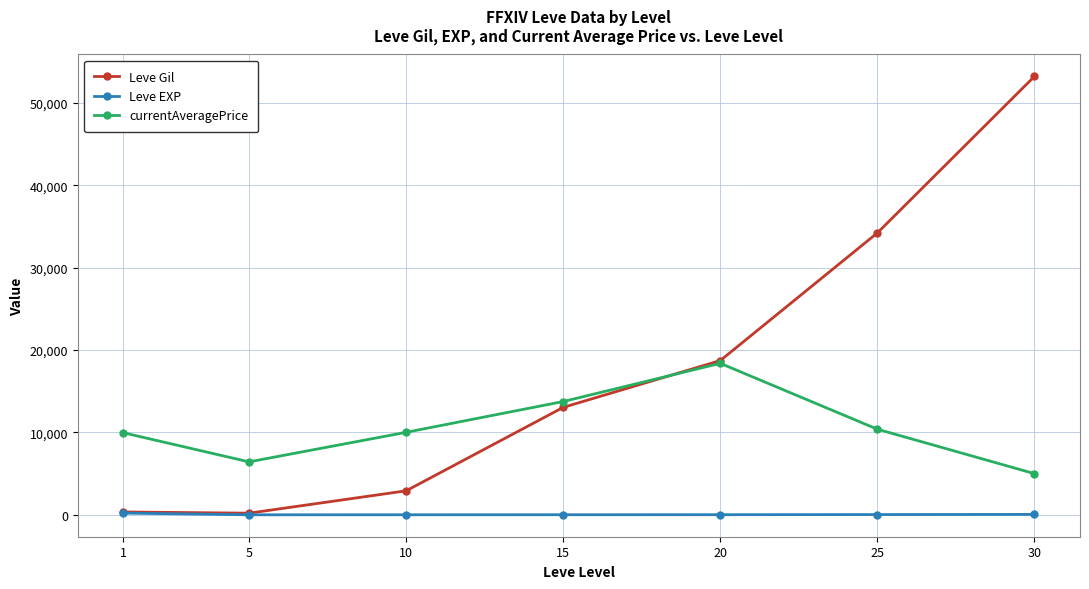

What is the sum of all Leve Gil values?

122639.0